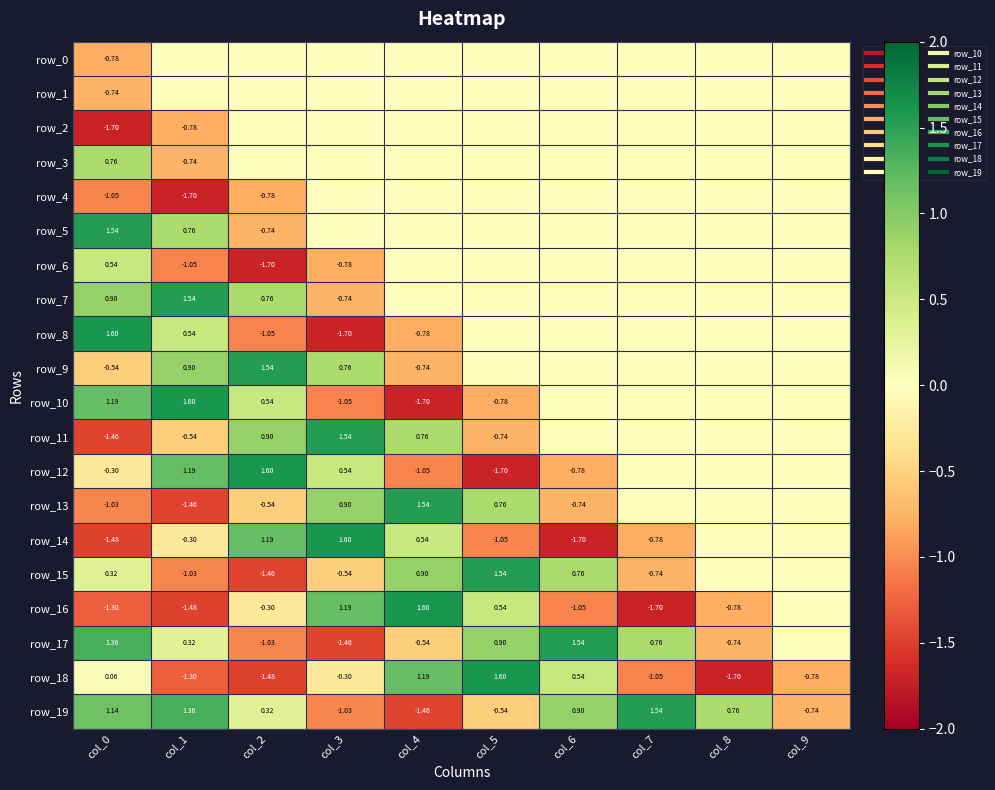

How many distinct data groups are displayed?

20